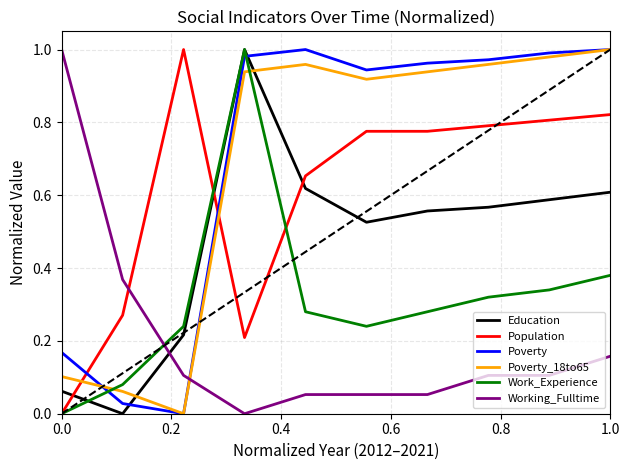

Which series ends up on top after the final intersection of Education and Population?

Population